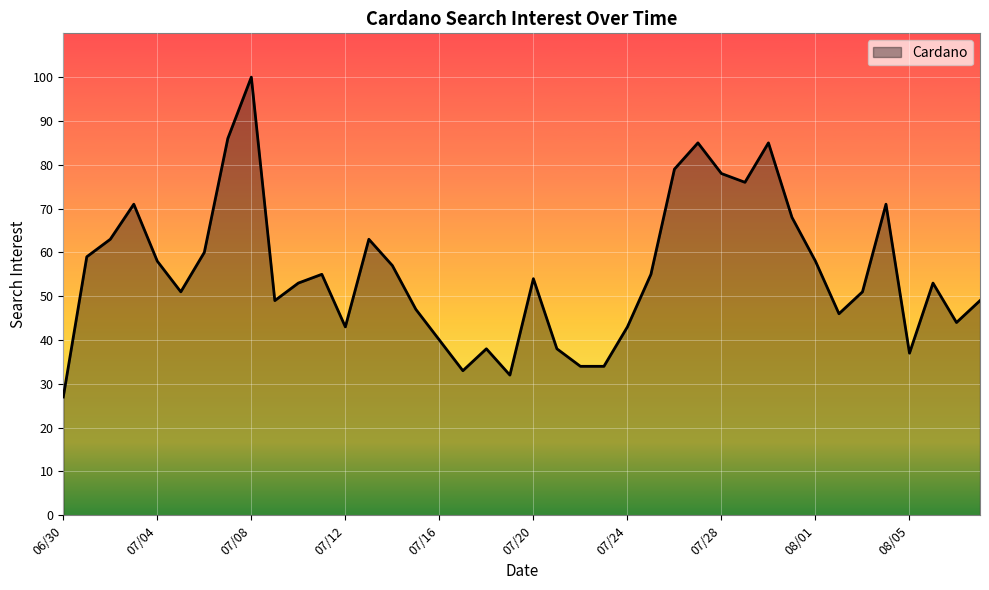

What is the smallest value displayed?

27